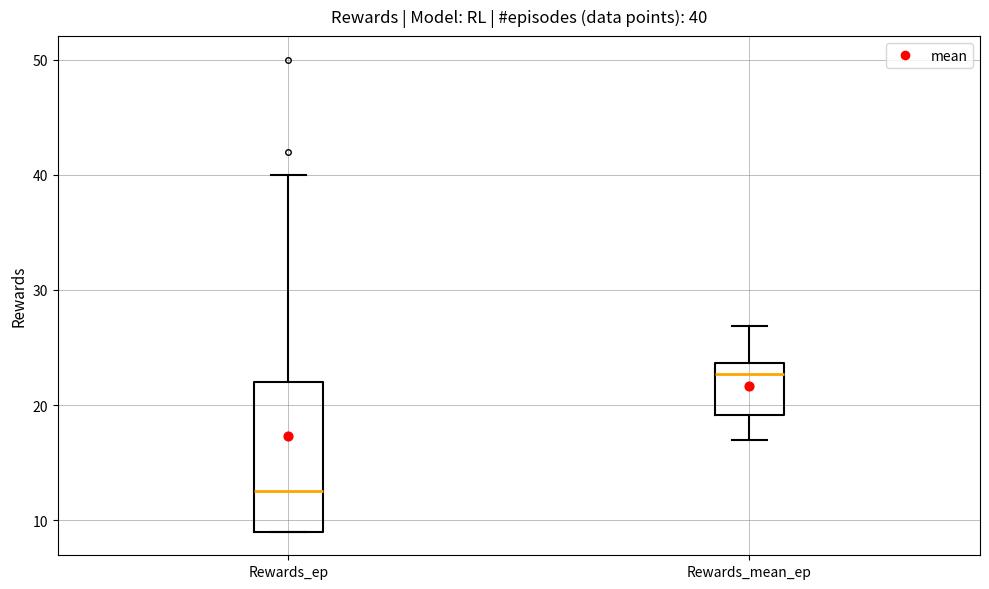

Which box's median line is the highest?

Rewards_mean_ep